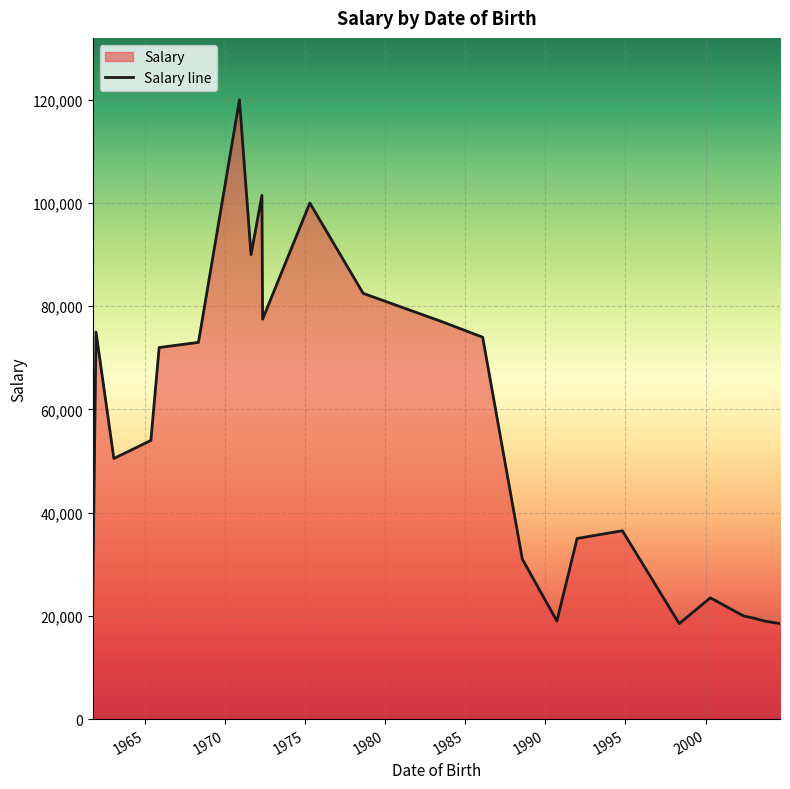

What is the maximum value shown in the chart?

120000